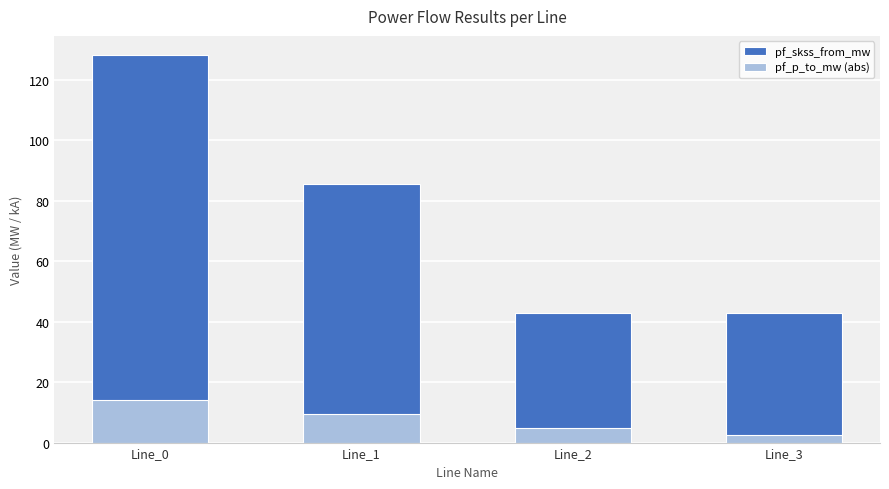

What is the difference between the pf_p_to_mw (abs) values at Line_2 and Line_1?

4.7